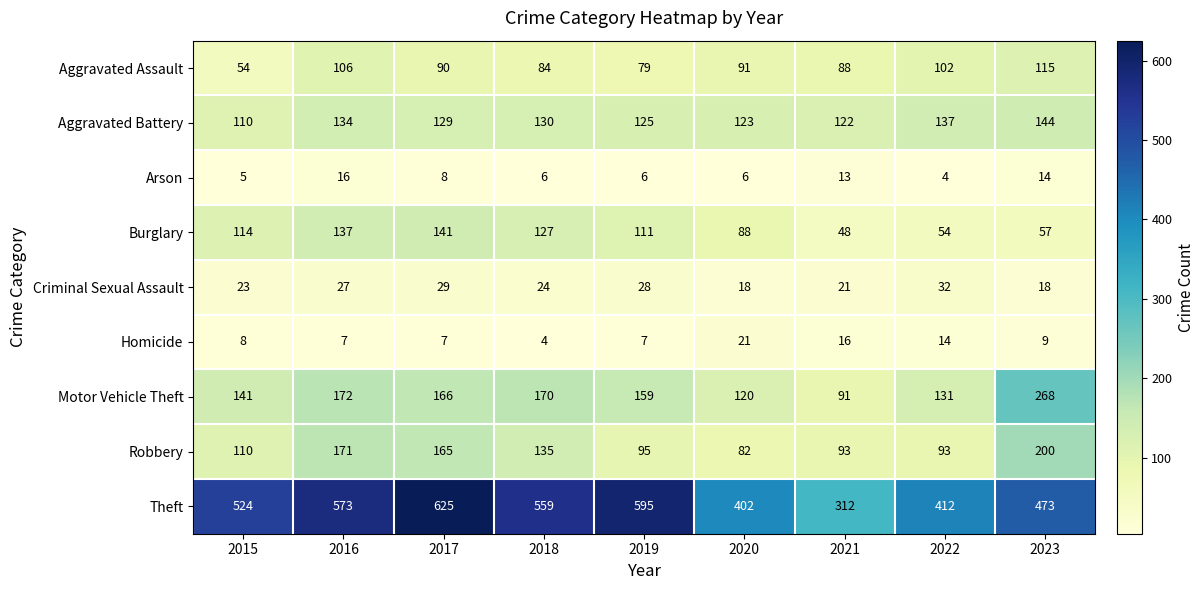

The value of Aggravated Assault at 2023 is 115. True or false?

True